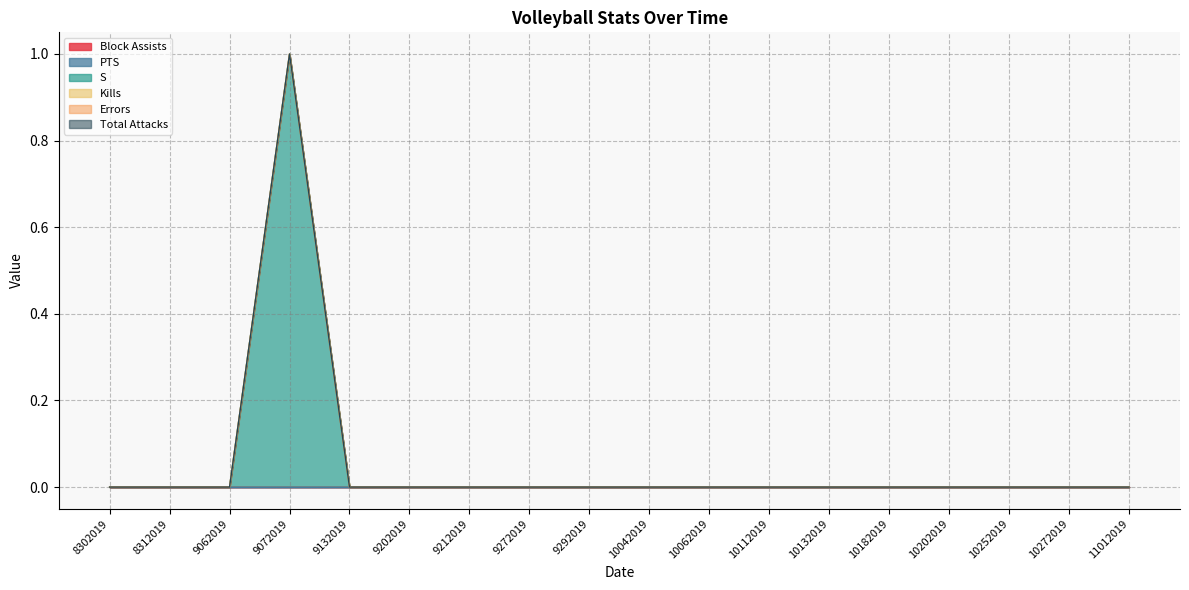

True or false: Errors and Block Assists cross at least once.

False